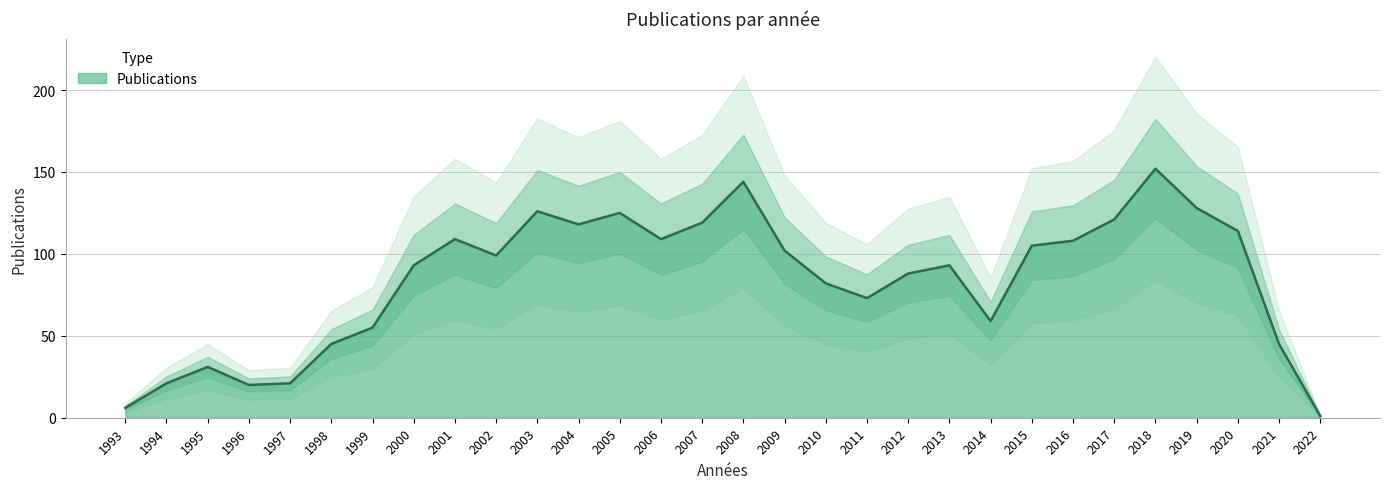

List the labels in order of value, smallest first.

2022, 1993, 1996, 1994, 1997, 1995, 1998, 2021, 1999, 2014, 2011, 2010, 2012, 2000, 2013, 2002, 2009, 2015, 2016, 2001, 2006, 2020, 2004, 2007, 2017, 2005, 2003, 2019, 2008, 2018